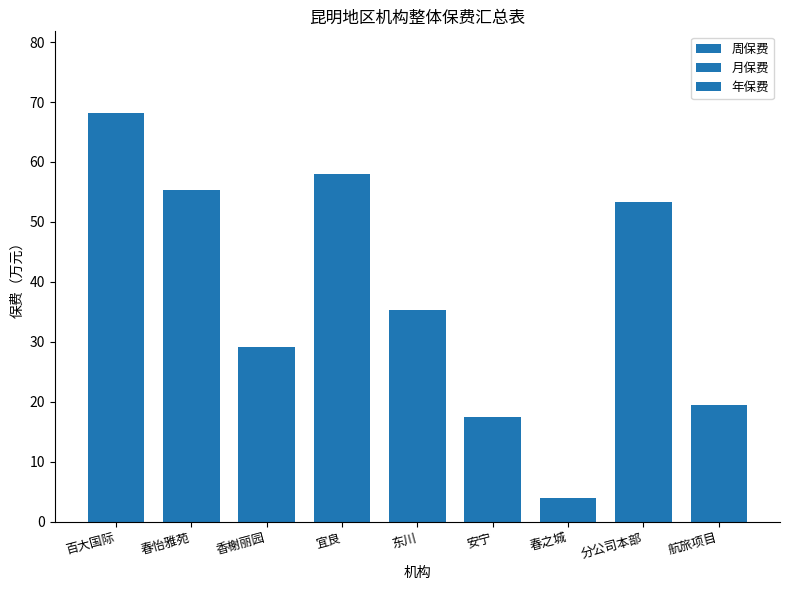

What is the total value across all series at 航旅项目?

58.5